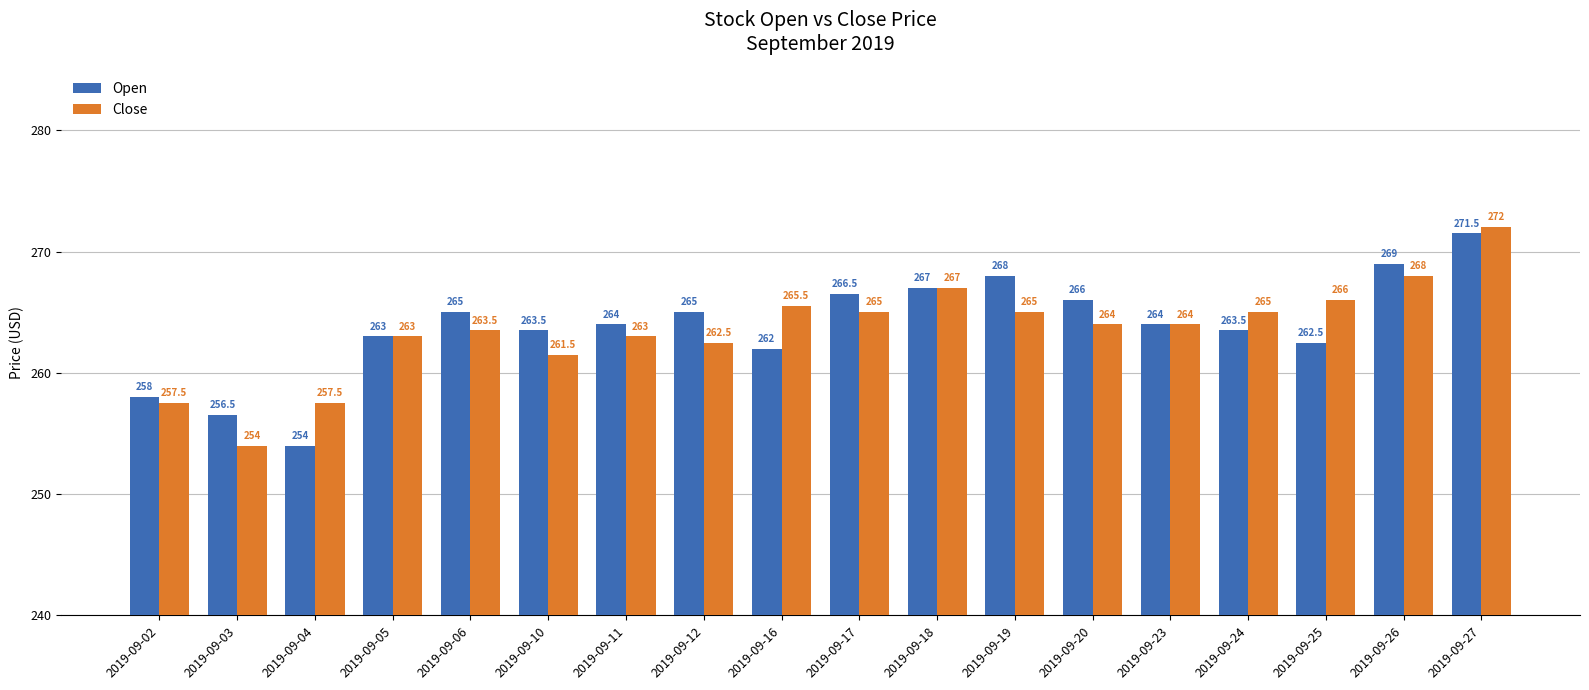

Are the bars horizontal?

No